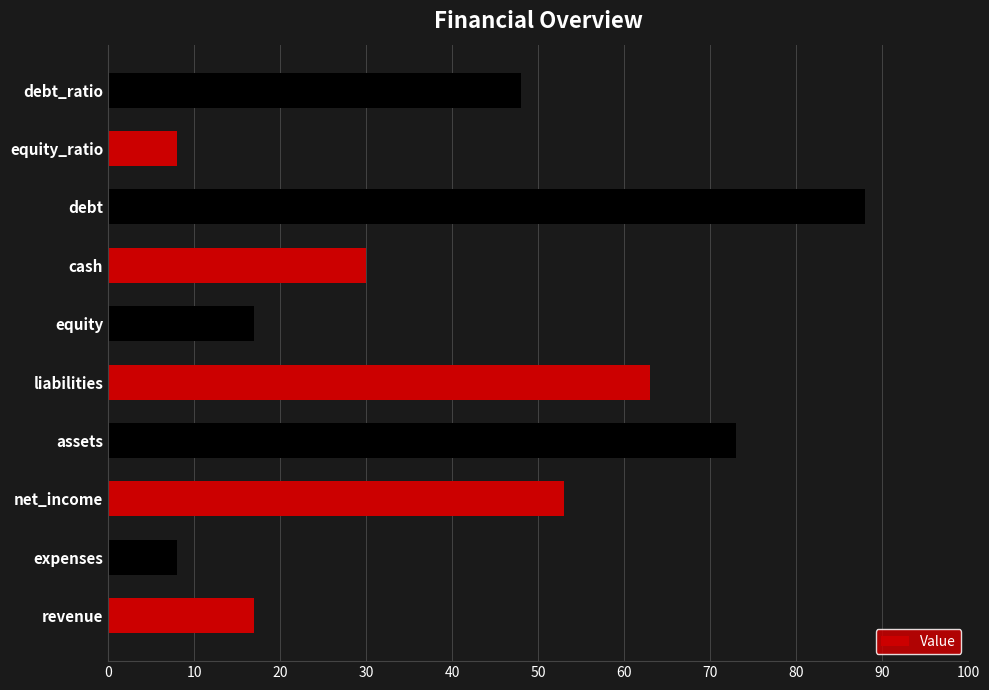

Between debt_ratio and revenue, which is larger?

debt_ratio